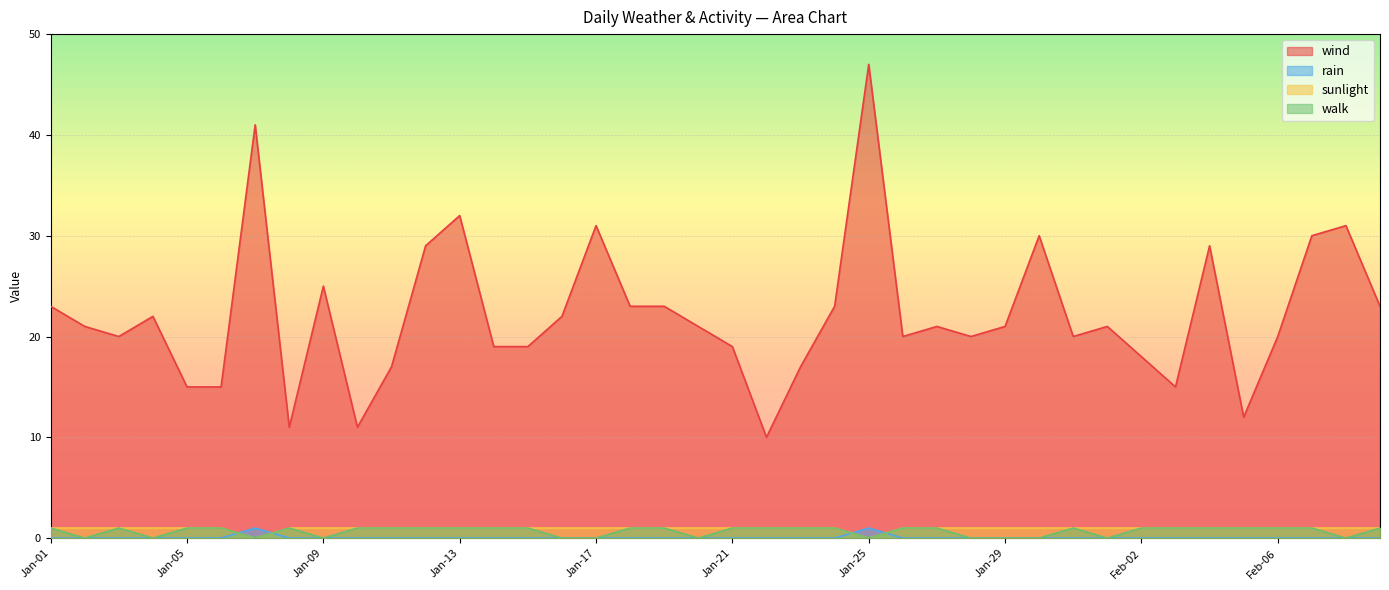

Rank the categories by walk value from lowest to highest.

Jan-02, Jan-04, Jan-07, Jan-09, Jan-16, Jan-17, Jan-20, Jan-25, Jan-28, Jan-29, Jan-30, Feb-01, Feb-08, Jan-01, Jan-03, Jan-05, Jan-06, Jan-08, Jan-10, Jan-11, Jan-12, Jan-13, Jan-14, Jan-15, Jan-18, Jan-19, Jan-21, Jan-22, Jan-23, Jan-24, Jan-26, Jan-27, Jan-31, Feb-02, Feb-03, Feb-04, Feb-05, Feb-06, Feb-07, Feb-09